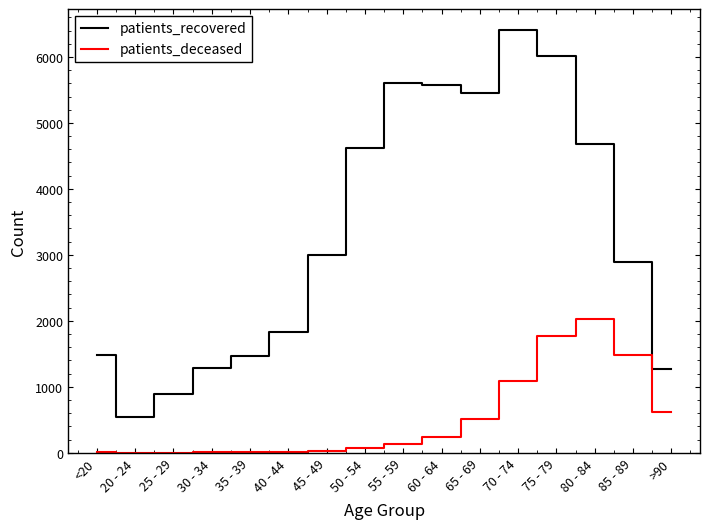

True or false: patients_recovered and patients_deceased cross at least once.

False